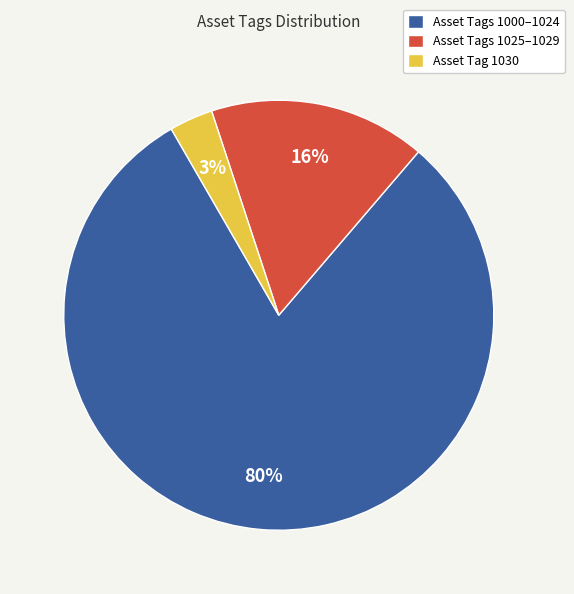

Is it true that Asset Tags 1000–1024 is 80% of the pie?

True